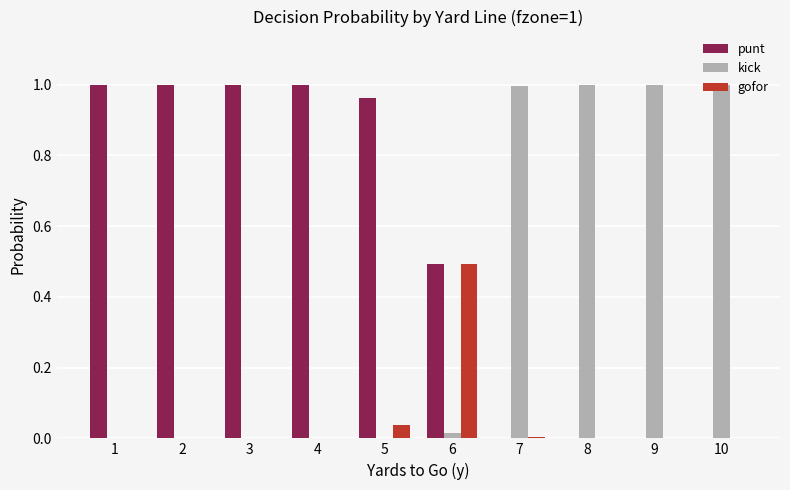

What is the sum of all punt values?

5.5